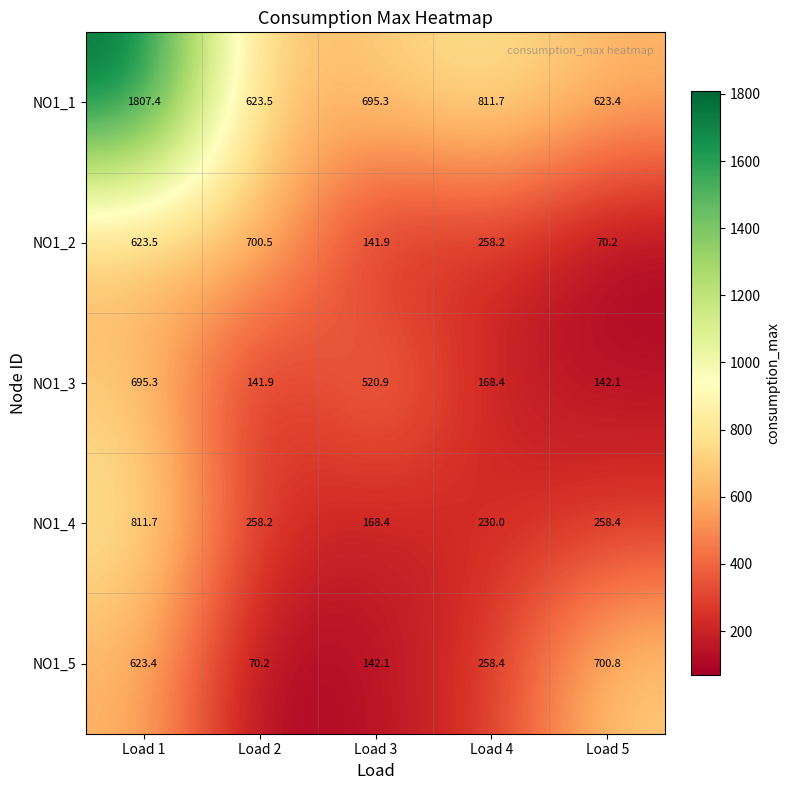

What is the sum of all NO1_5 values?

1794.9